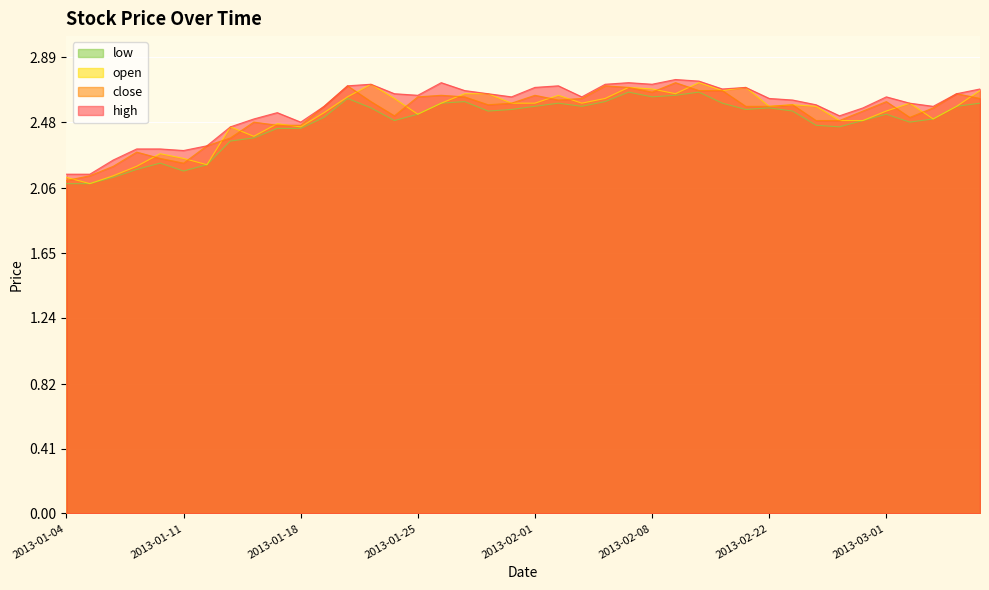

At which category is the sum across all series the highest?

2013-02-19